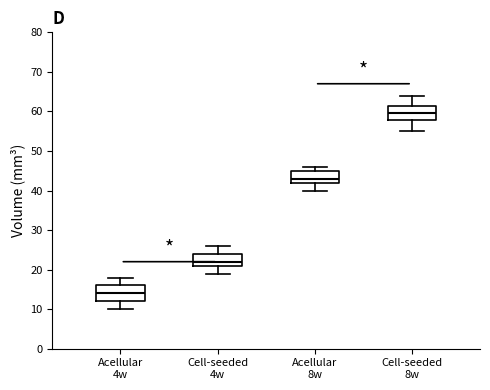

Which box has the lowest median line?

Acellular 4w